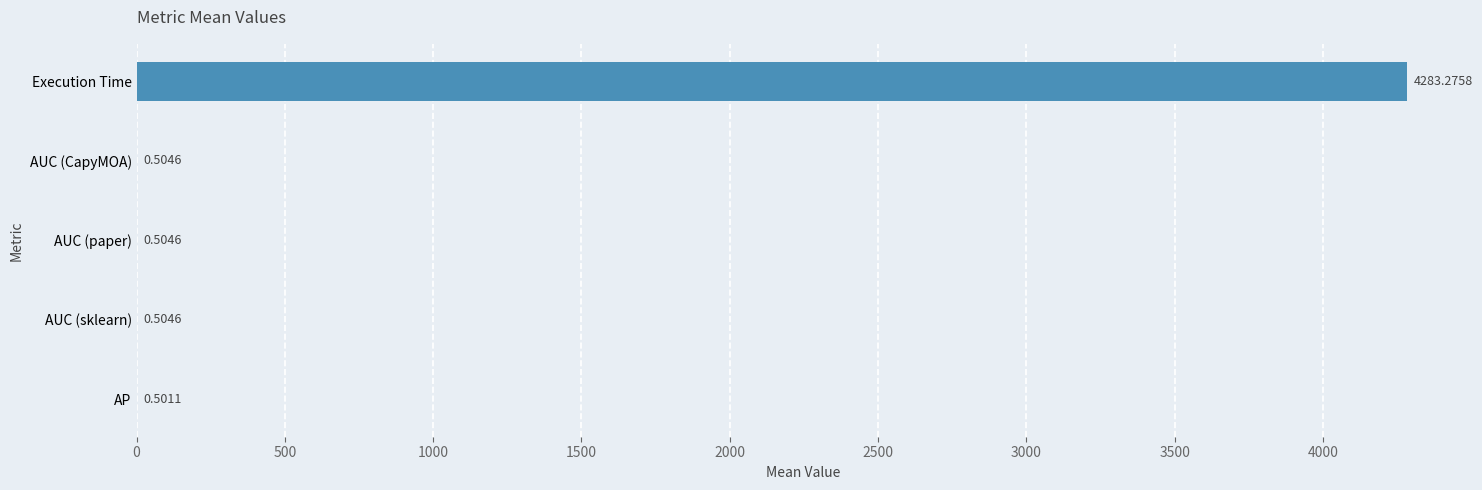

Which label corresponds to the largest value in the chart?

Execution Time